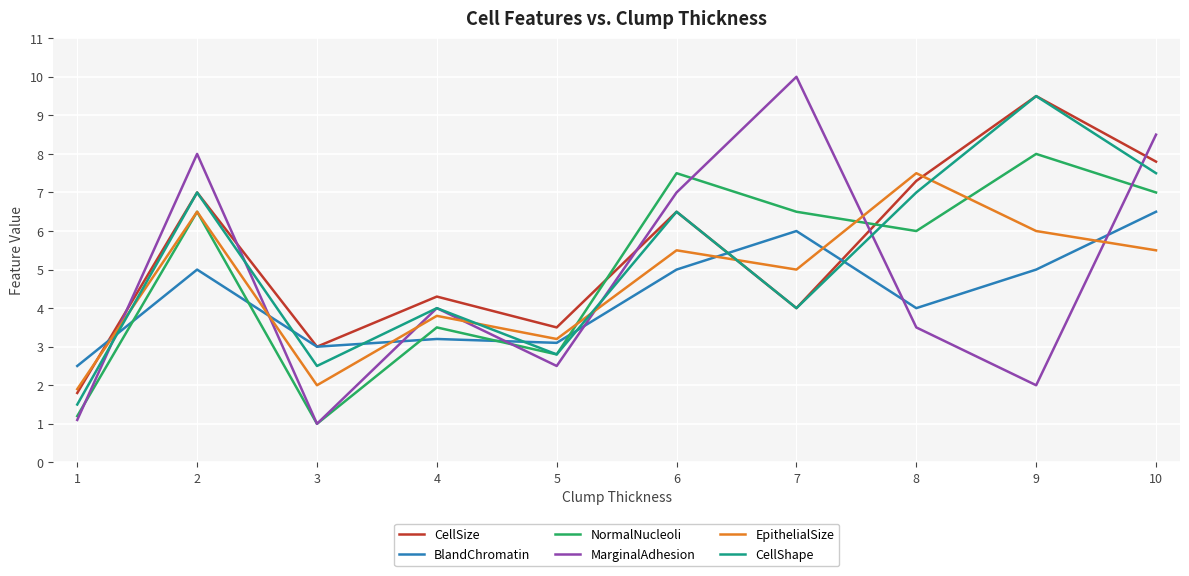

After their last crossing, which series has the higher values: MarginalAdhesion or CellSize?

MarginalAdhesion